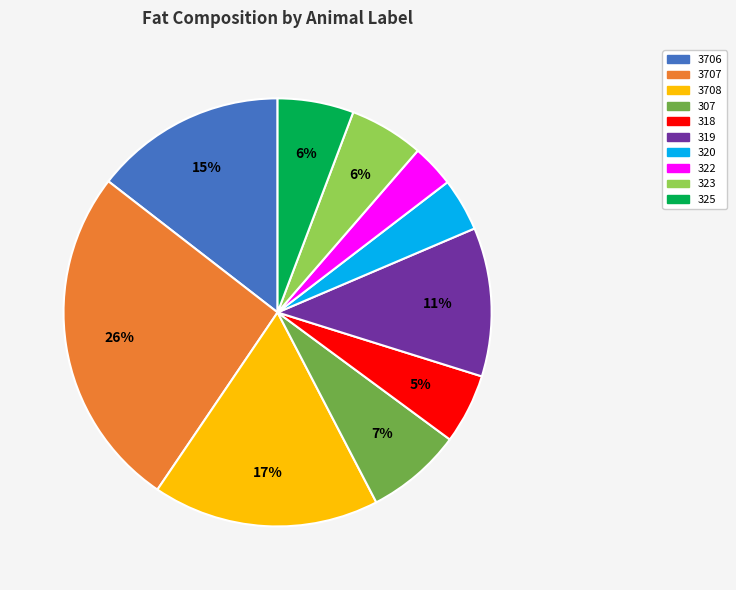

Which category has the biggest portion of the pie?

3707